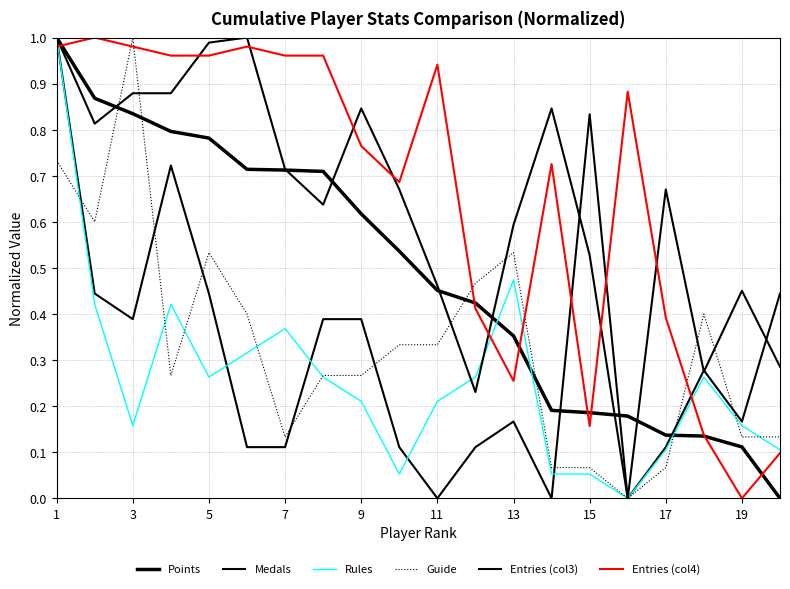

Does the chart display data point markers on the line(s)?

No